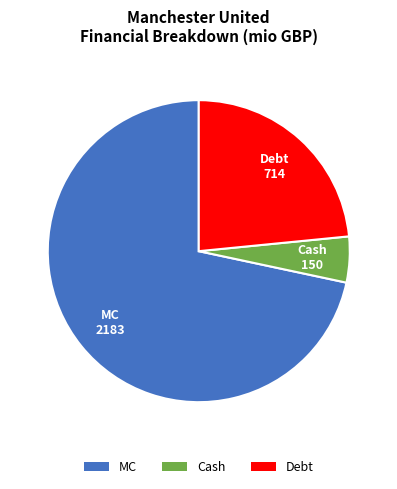

Approximately how many times larger is the value at Debt compared to Cash?

4.8